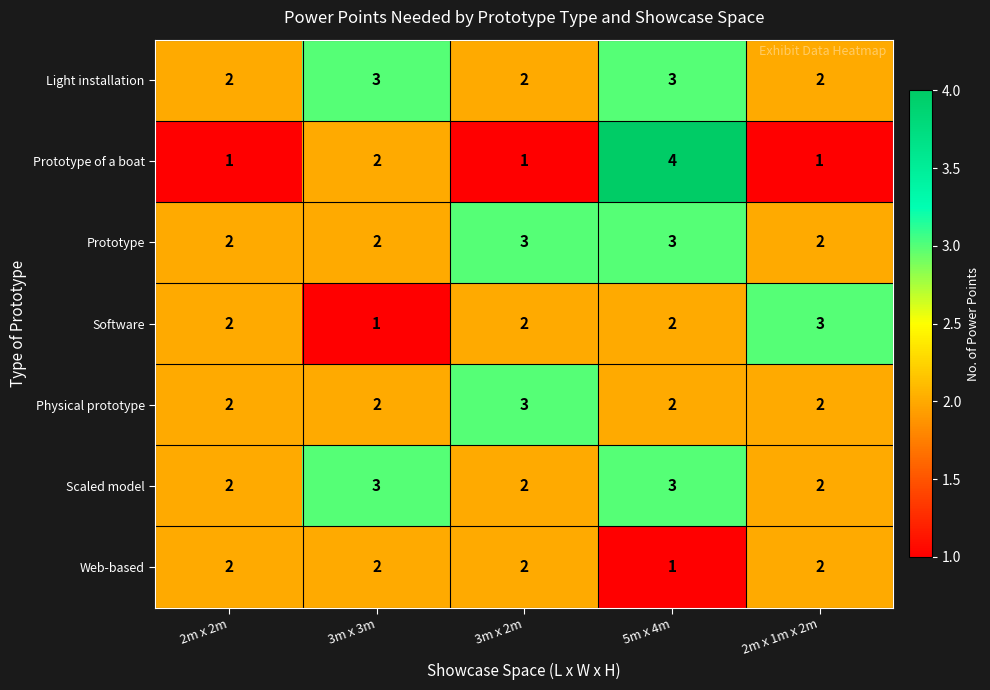

How many distinct data groups are displayed?

7